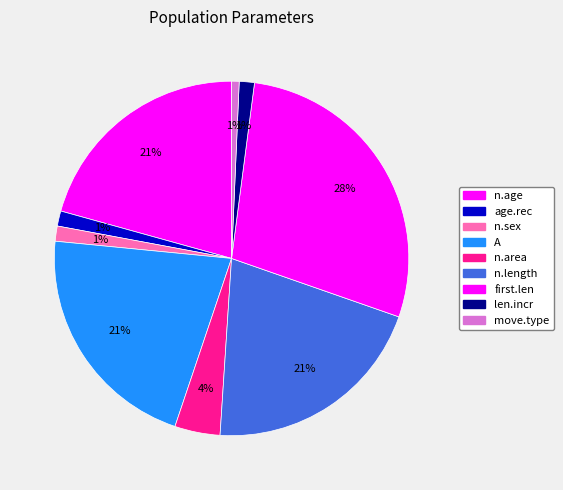

Is there any slice that represents more than half of the pie?

No